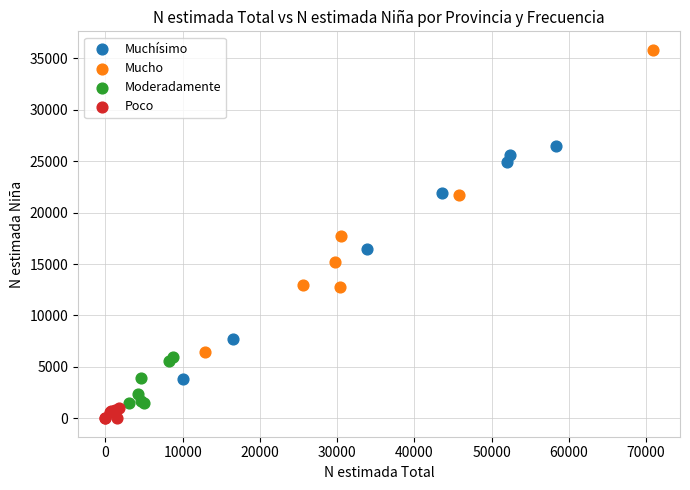

Which series reaches the maximum Y coordinate?

Mucho